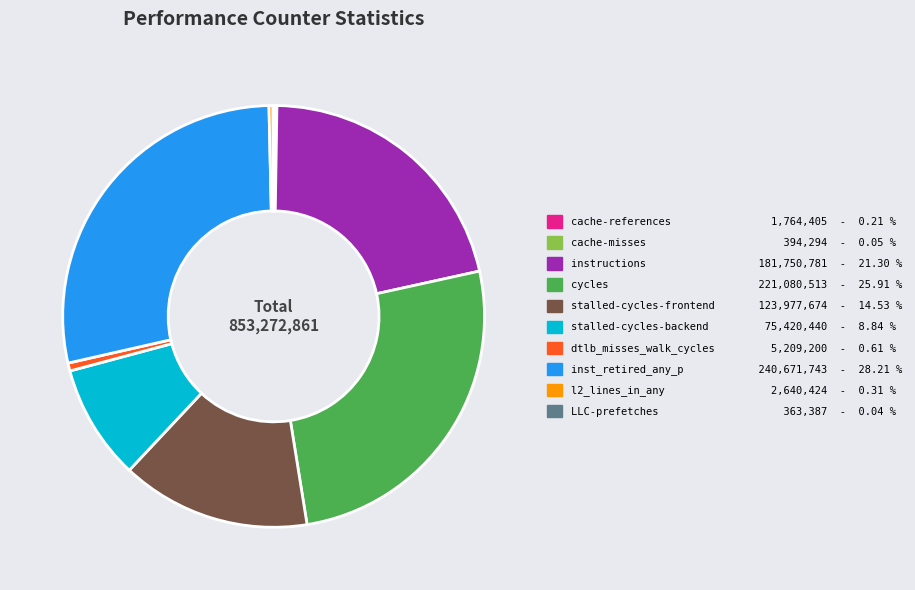

Is there a majority slice in this chart?

No